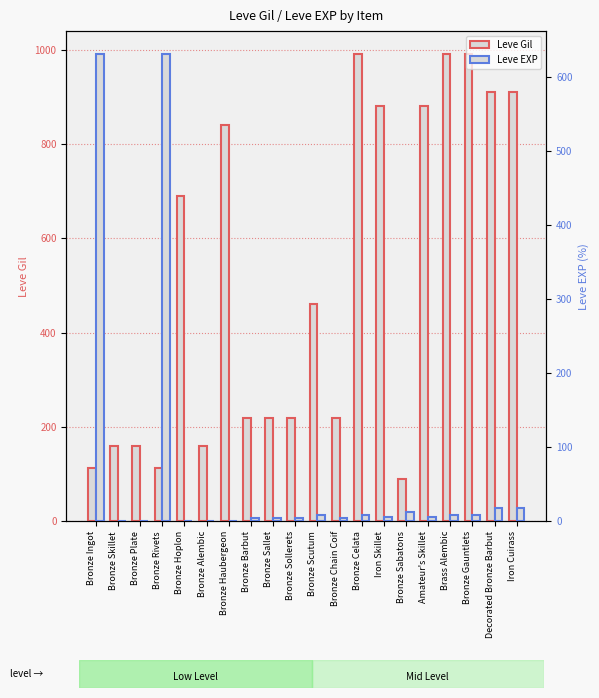

What is the average value of the Leve Gil series?

511